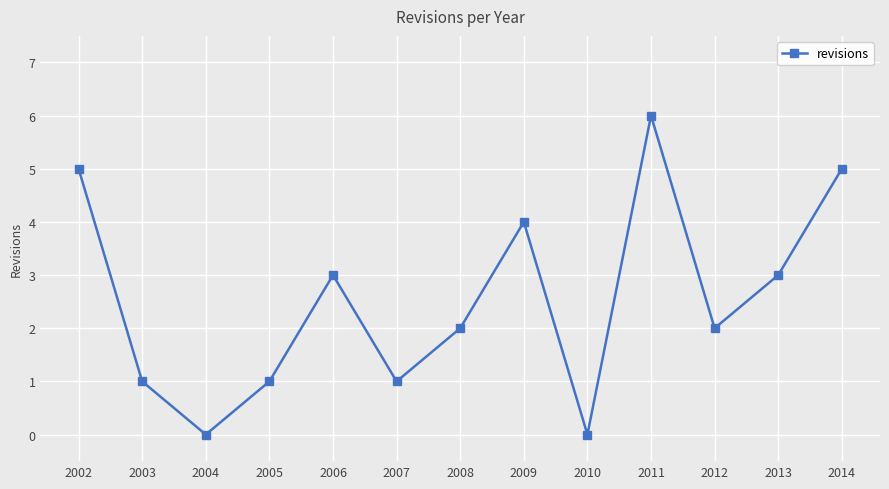

What is the difference between the second highest and second lowest values?

5